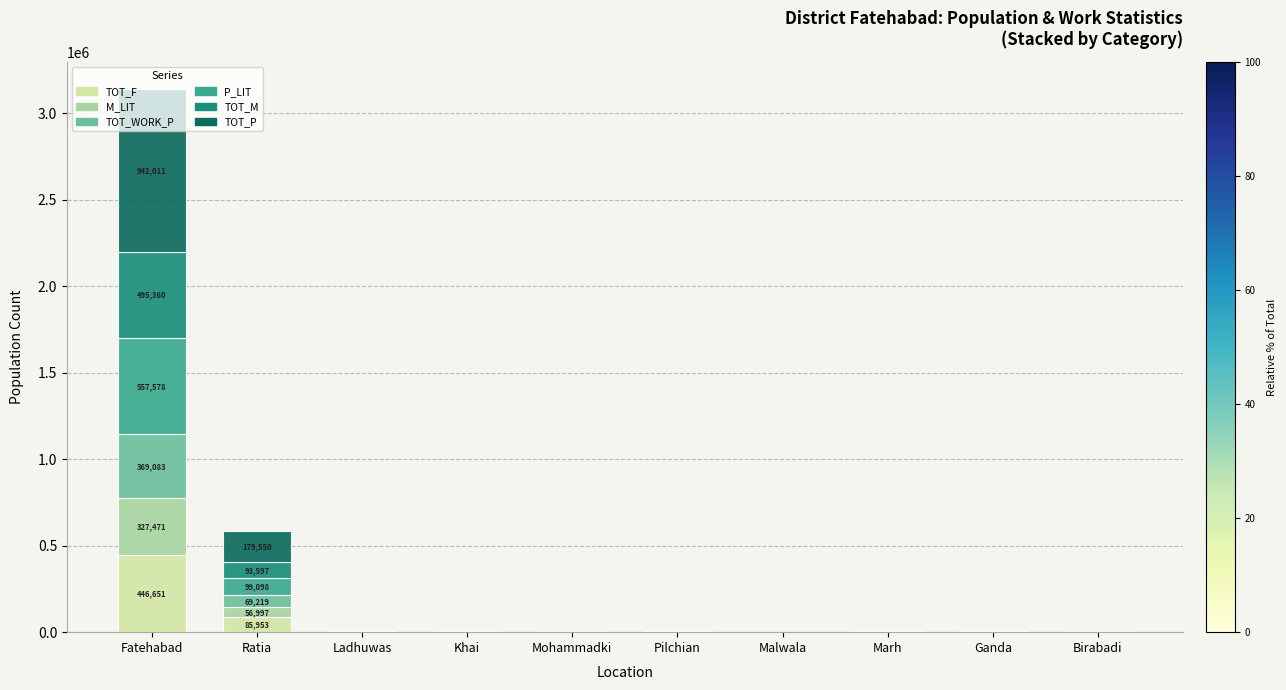

Where is TOT_F nearest to the value 223476?

Ratia